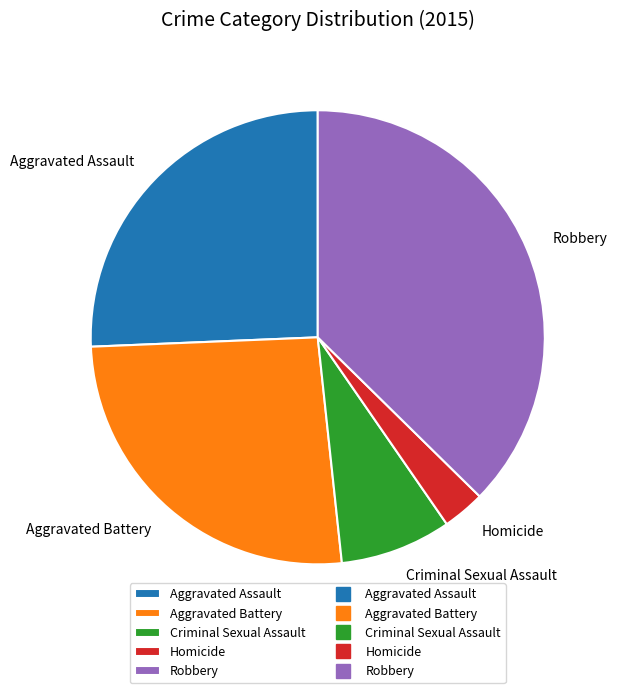

Do Criminal Sexual Assault and Aggravated Battery together represent more than half of the pie?

No